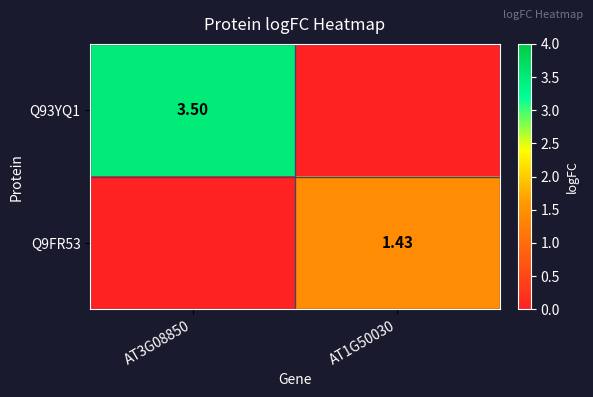

What is the spread (max minus min) of values at AT1G50030?

1.4